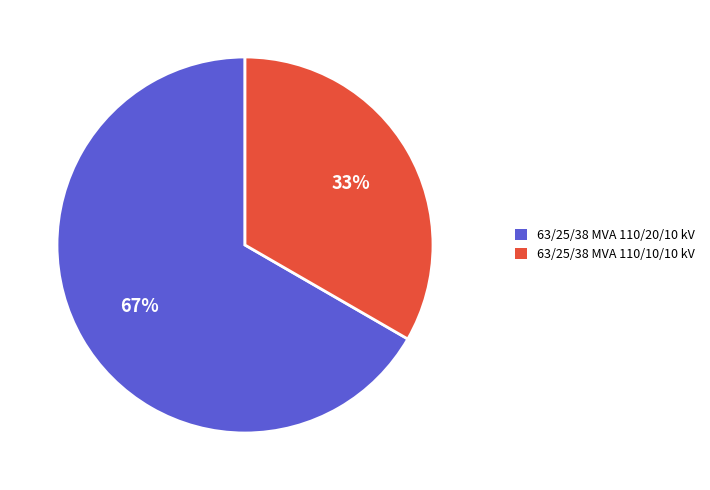

Count the number of slices in the pie.

2